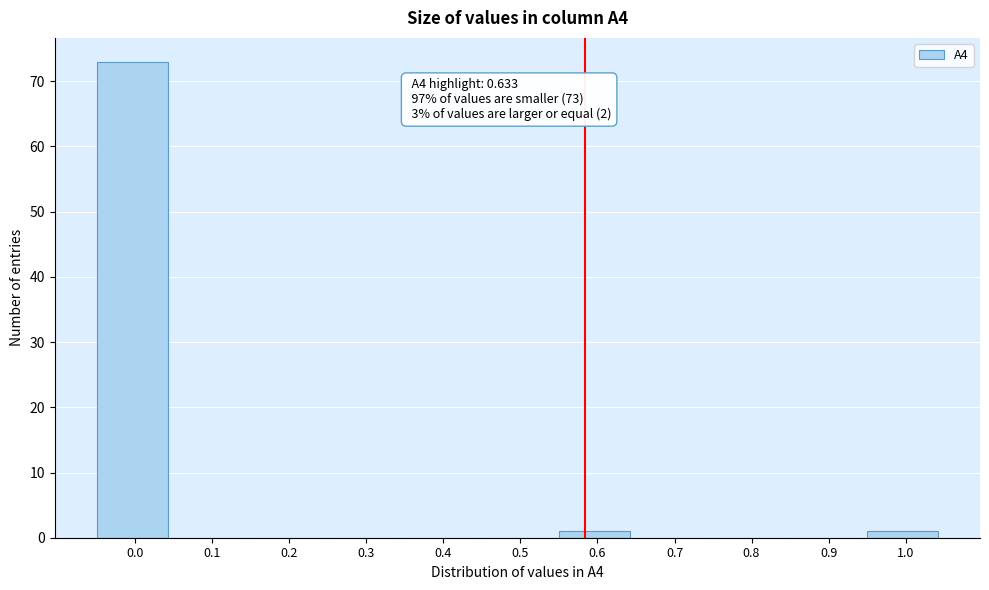

Reading right to left, transcribe all the data shown in this chart.

1.0=1	0.9=0	0.8=0	0.7=0	0.6=1	0.5=0	0.4=0	0.3=0	0.2=0	0.1=0	0.0=73